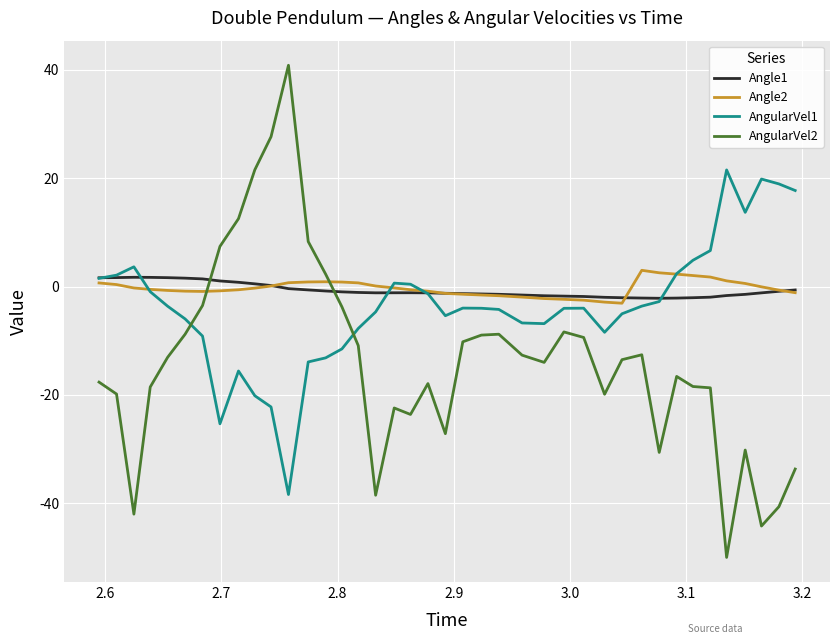

What is the maximum value shown in the chart?

40.8